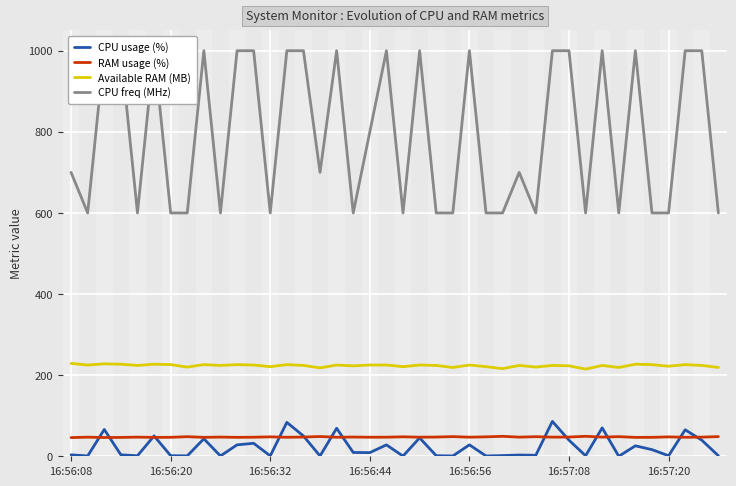

Between 25 and 34, which series saw the biggest shift?

CPU freq (MHz)